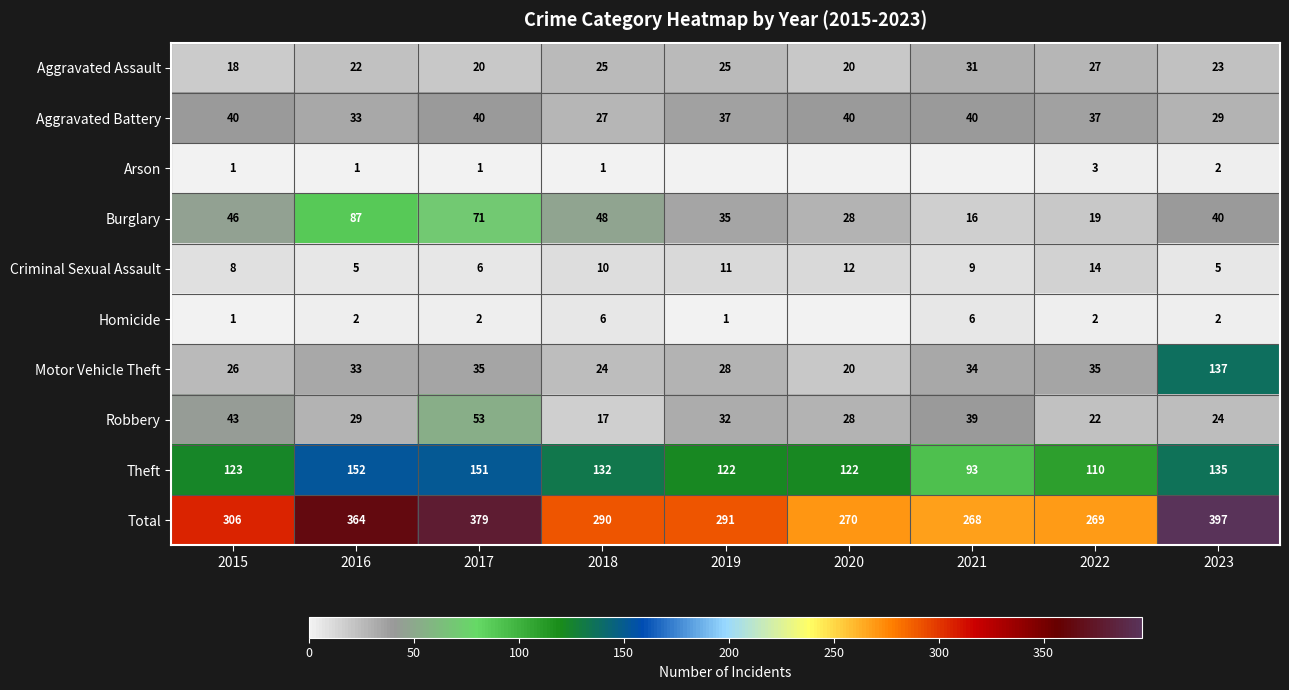

True or false: Total has a value of 168 at 2019.

False